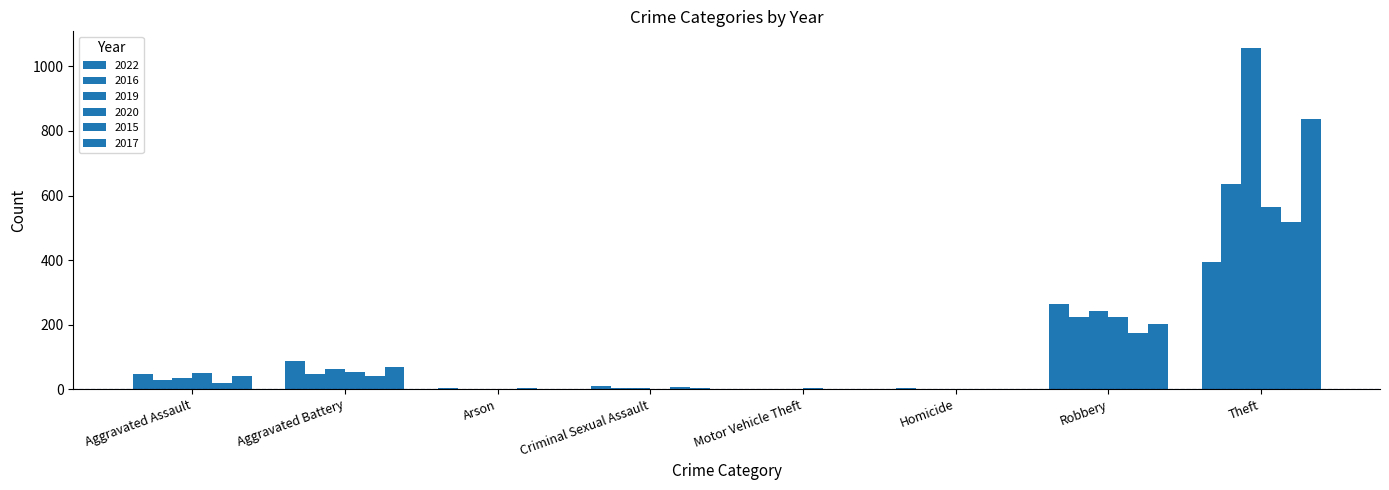

Are the bars grouped side by side (vs. stacked)?

Yes